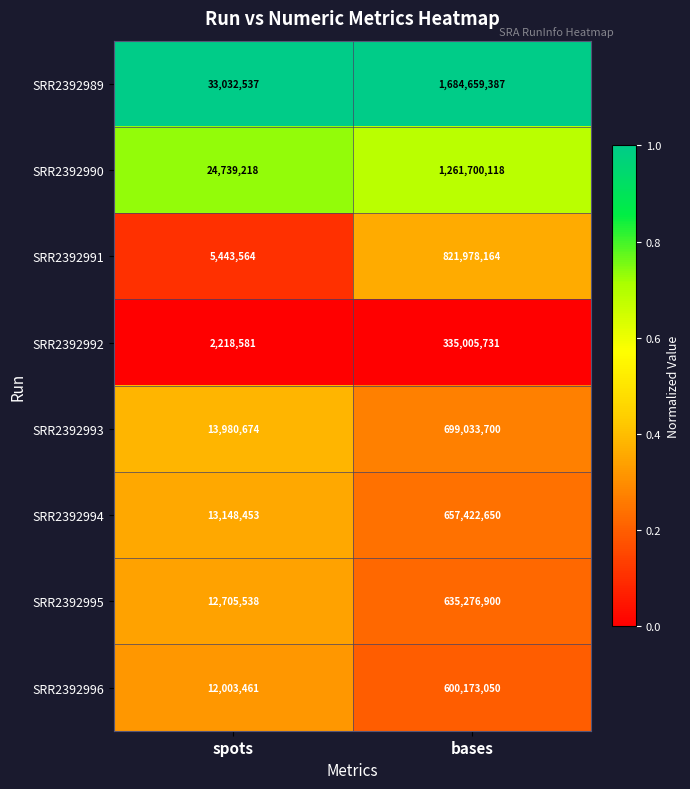

Is it true that SRR2392996 equals 12003461 at spots?

True